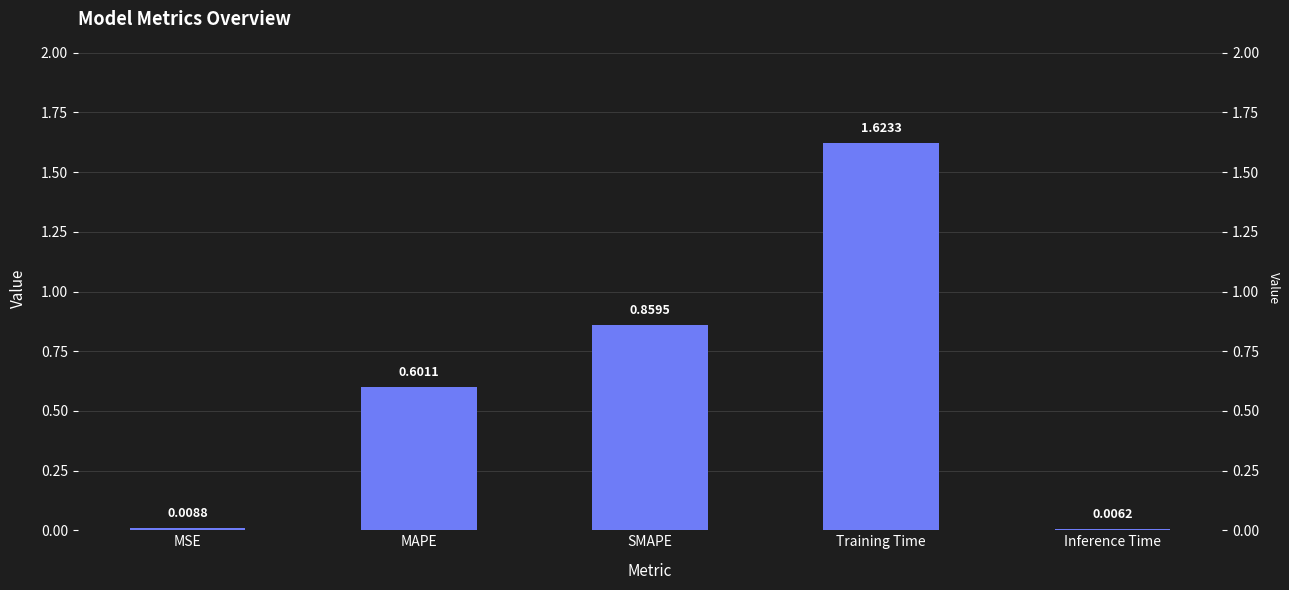

Reading right to left, what are all the values shown in this chart?

0.0	1.6	0.9	0.6	0.0